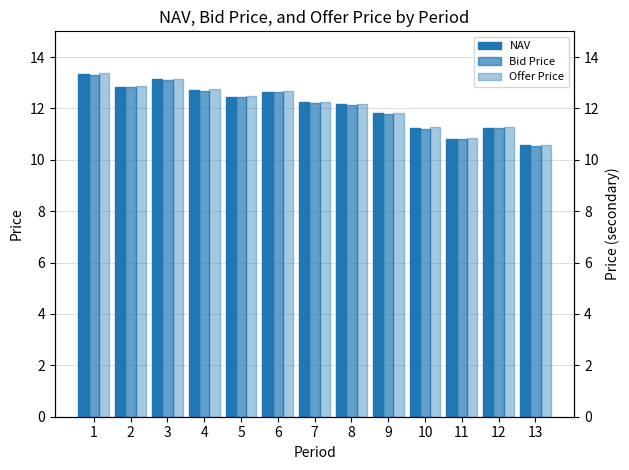

What is the value of the Offer Price bar at the 3rd from the left?

13.2